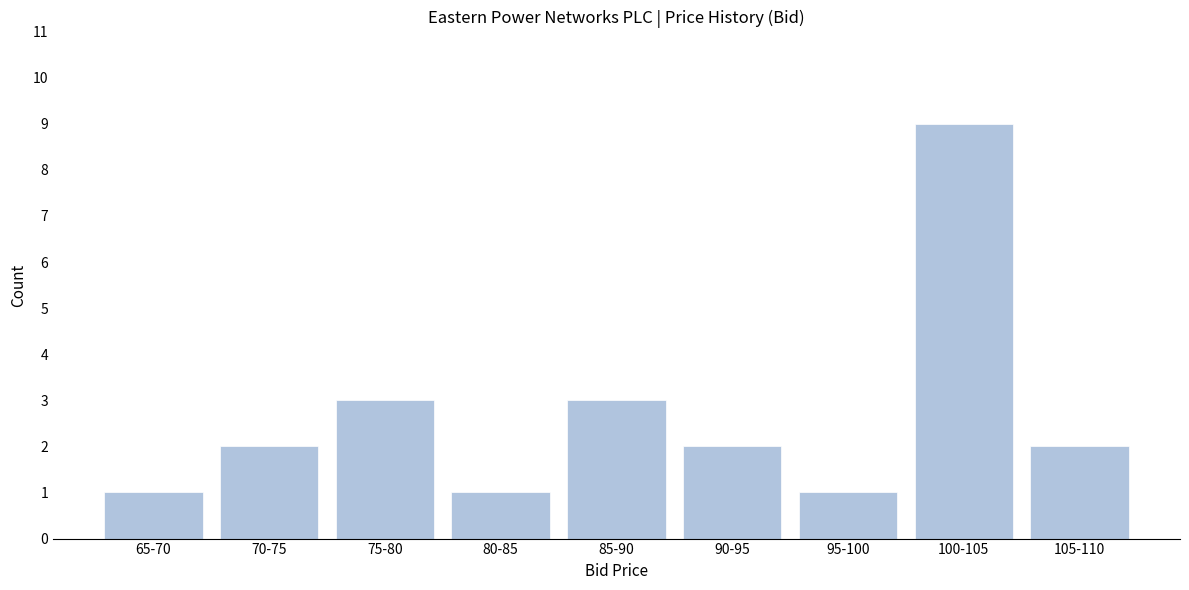

Reading left to right, list all the values displayed in this chart.

1	2	3	1	3	2	1	9	2